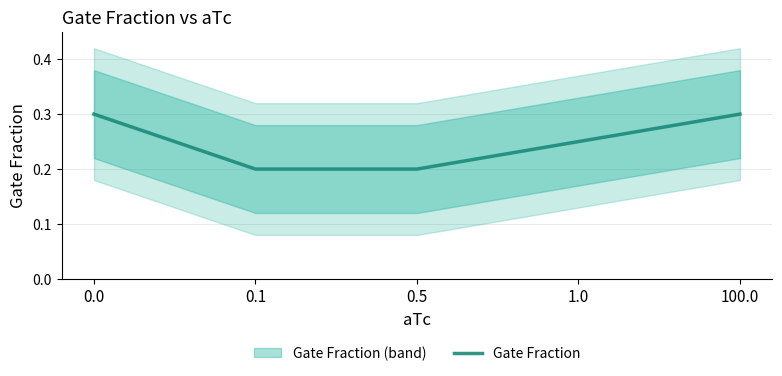

What is the difference between the maximum and second lowest values?

0.1